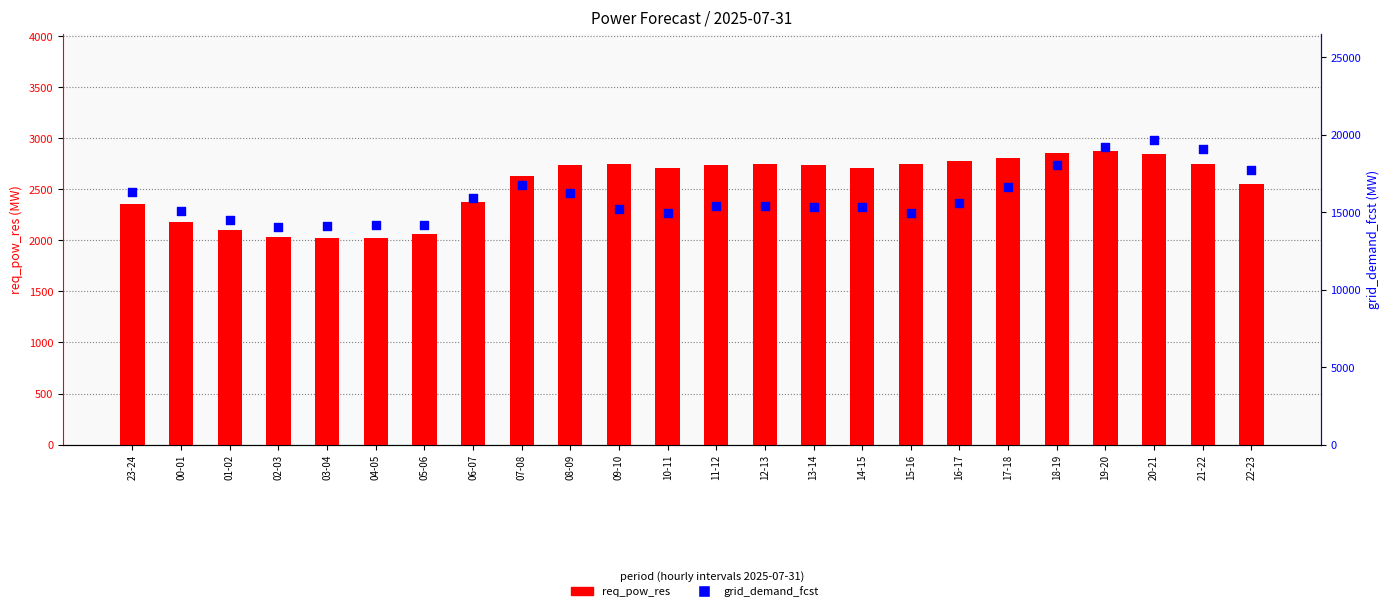

At how many categories does at least one series exceed 12546?

24